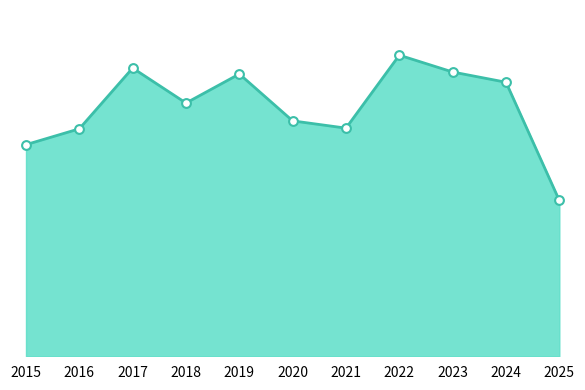

Which has a higher value, 2016 or 2020?

2020